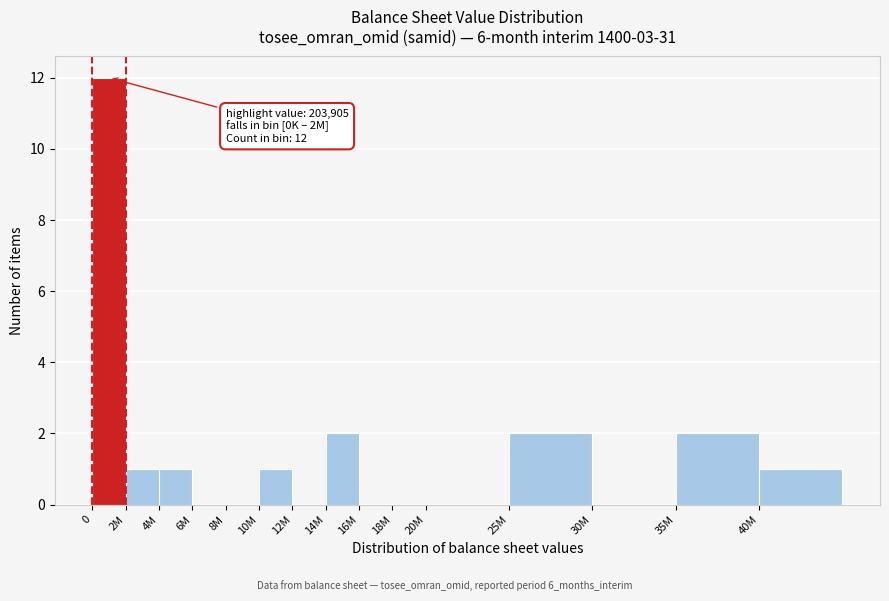

Reading left to right, what are all the values shown in this chart?

0=12	2M=1	4M=1	6M=0	8M=0	10M=1	12M=0	14M=2	16M=0	18M=0	20M=0	25M=2	30M=0	35M=2	40M=1